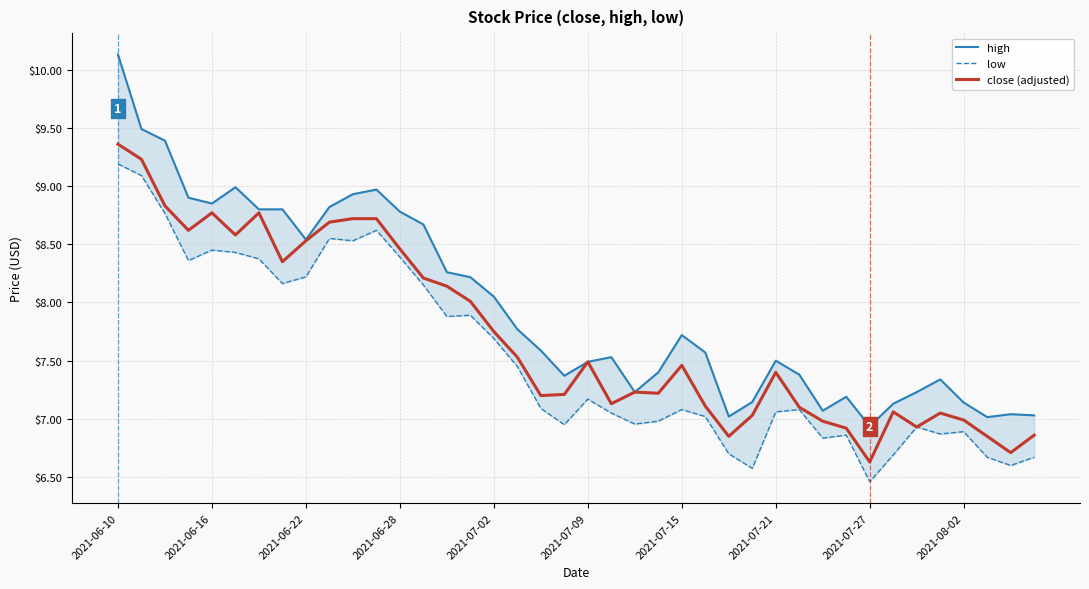

True or false: high has more than 1 interior local peaks.

True